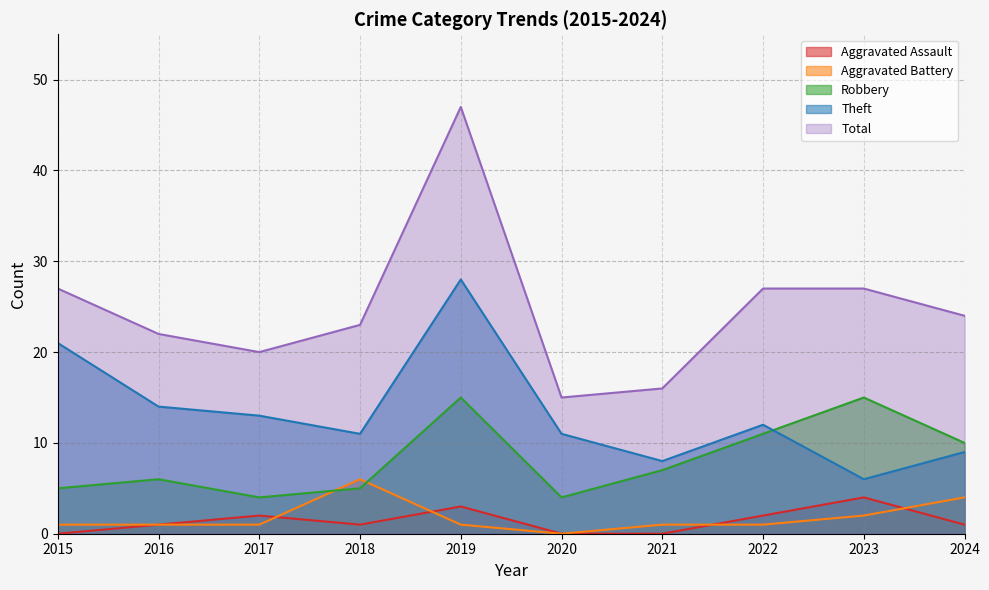

Rank the series at 2022 from lowest to highest value.

Aggravated Battery, Aggravated Assault, Robbery, Theft, Total